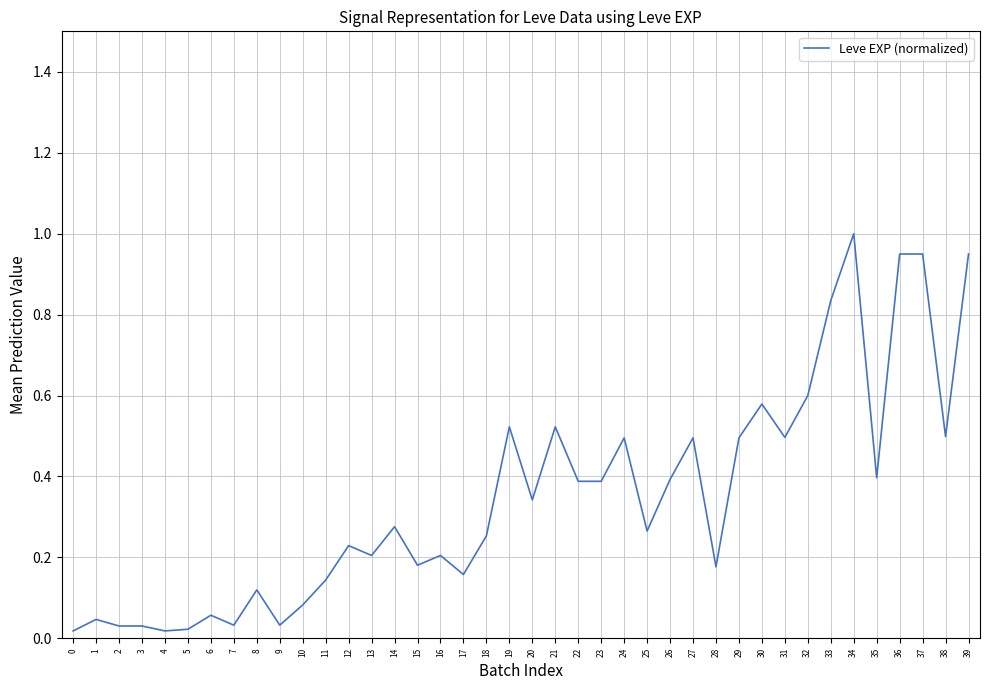

Which has a higher value, 24 or 37?

37